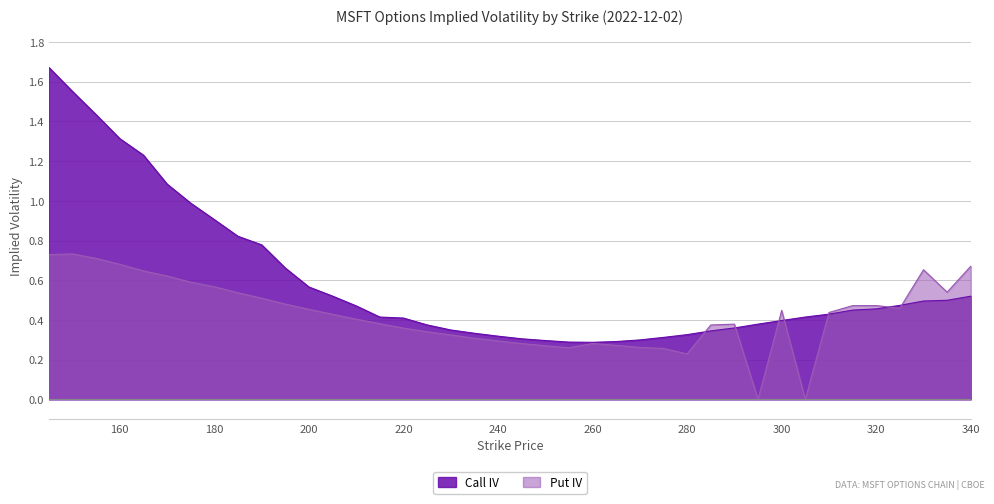

Where do Put IV and Call IV first cross each other?

280 and 285